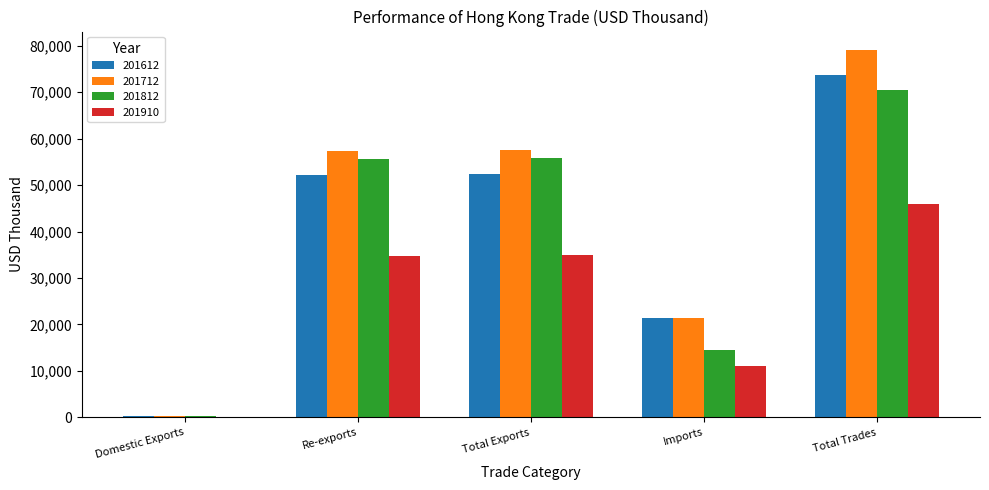

What is the average value of the 201910 series?

25336.9